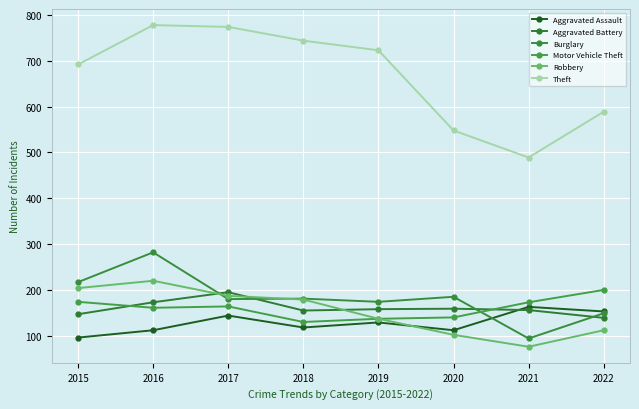

What is the minimum value for Motor Vehicle Theft?

130